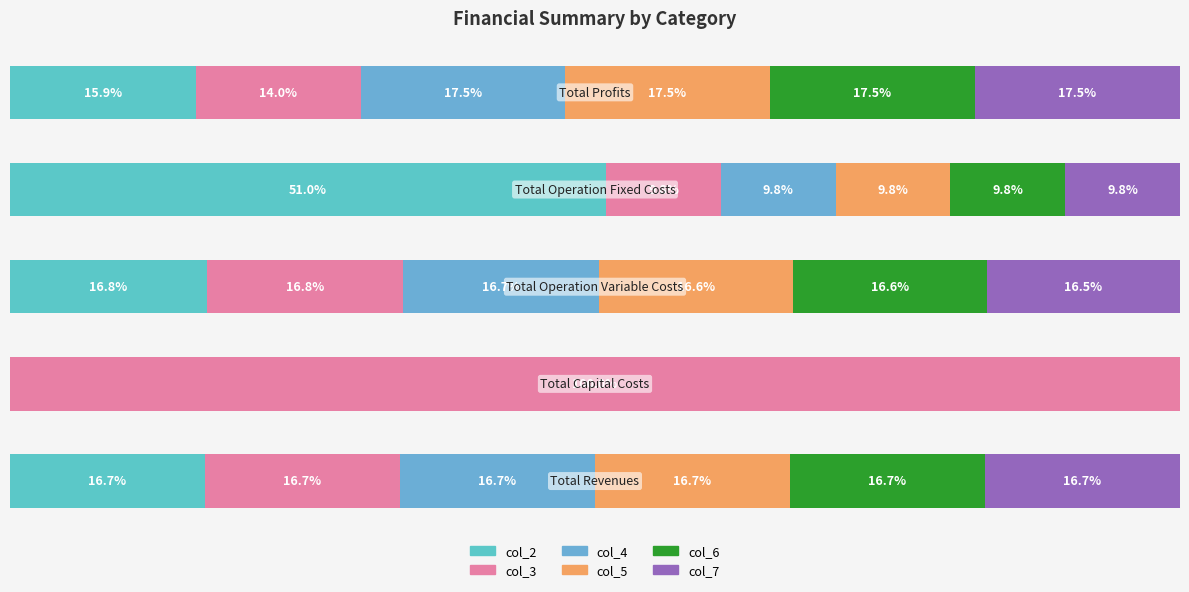

How many data points in col_7 are above 16?

3